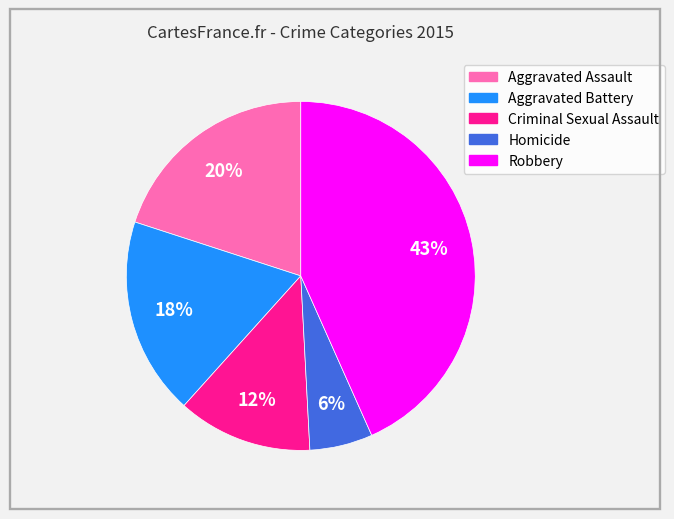

How many slices are in this pie chart?

5